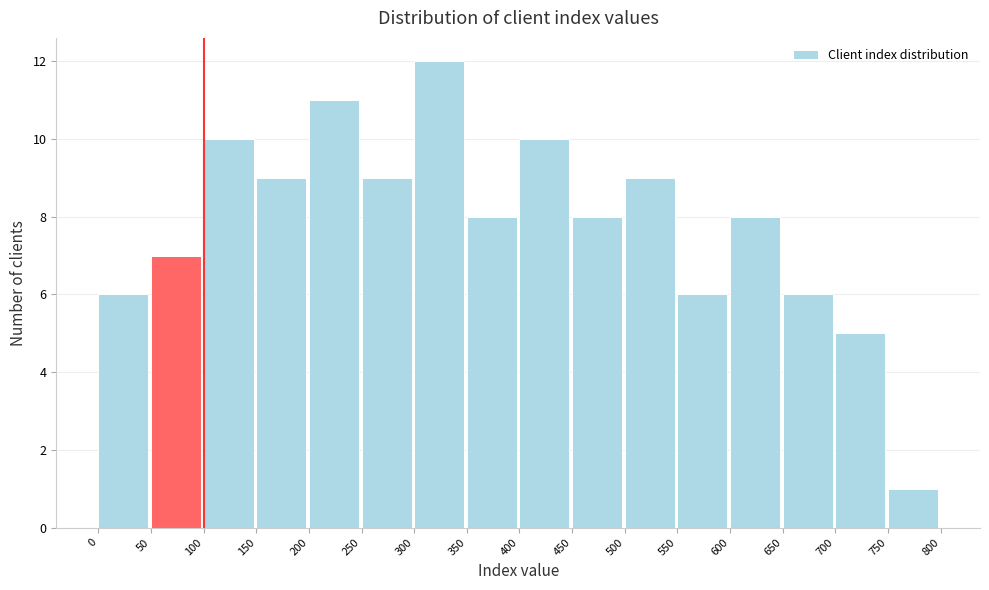

Over which range of the x-axis is the bar tallest?

300 to 350